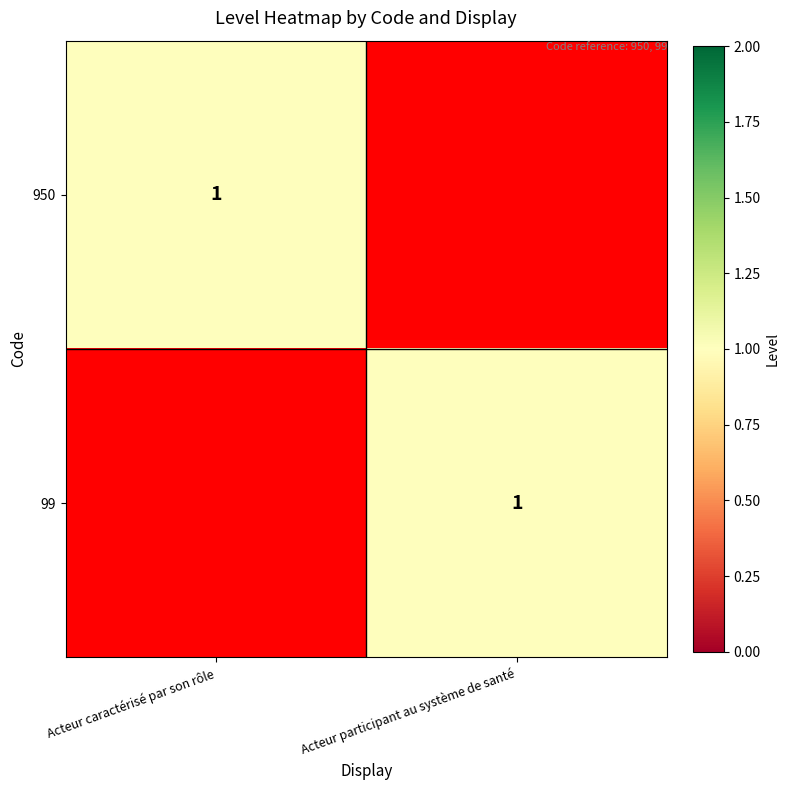

The value of 950 at Acteur caractérisé par son rôle is 1. True or false?

True